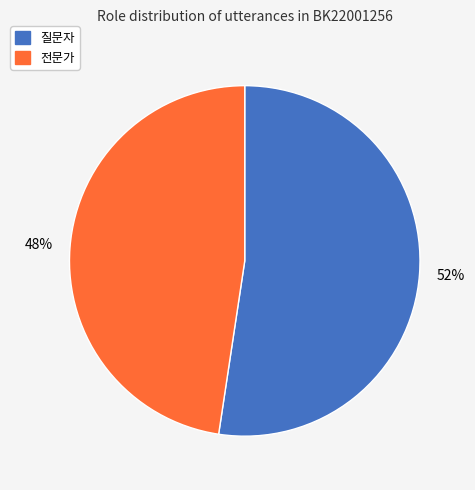

Is there a majority slice in this chart?

Yes